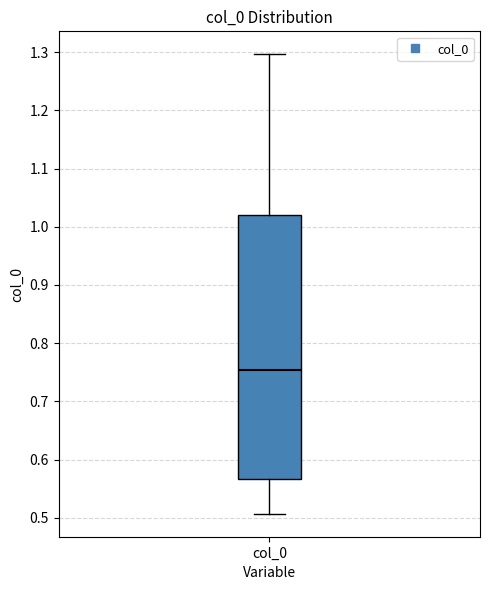

Where does the upper whisker of the box for col_0 end on the y-axis? The values are not printed on the chart, so give them approximately, as read against the axis.

1.30